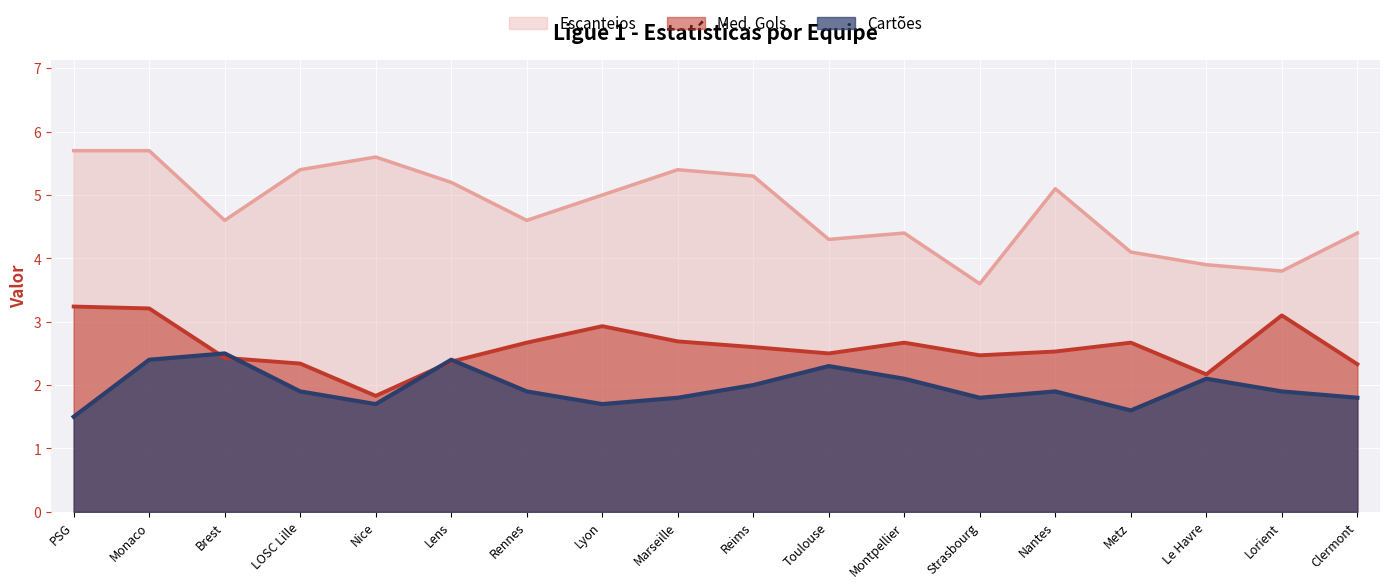

What are all the series names shown in the legend?

Escanteios, Med. Gols, Cartões